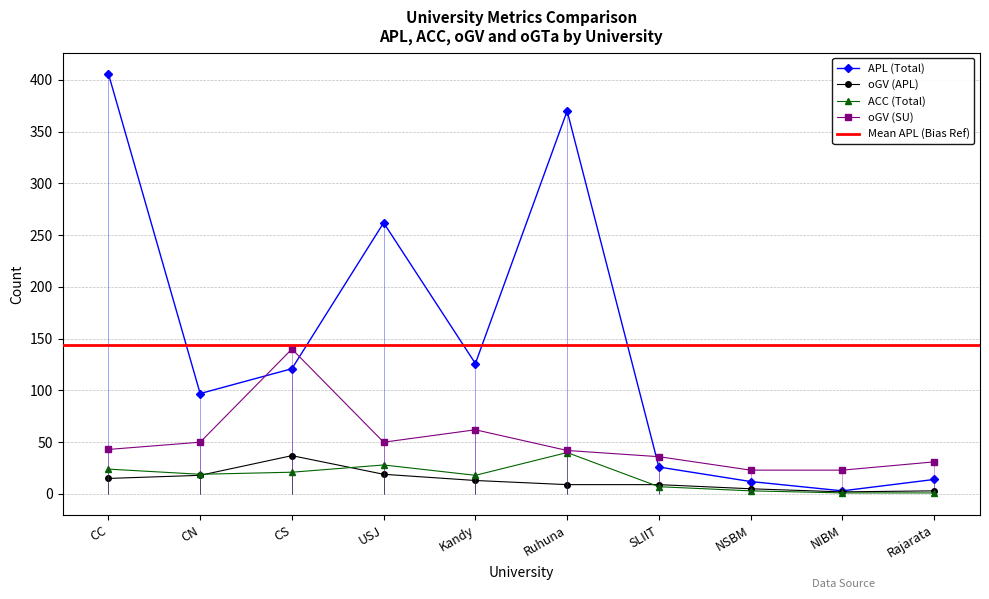

The ACC (Total) series shows 3 at NSBM. True or false?

True